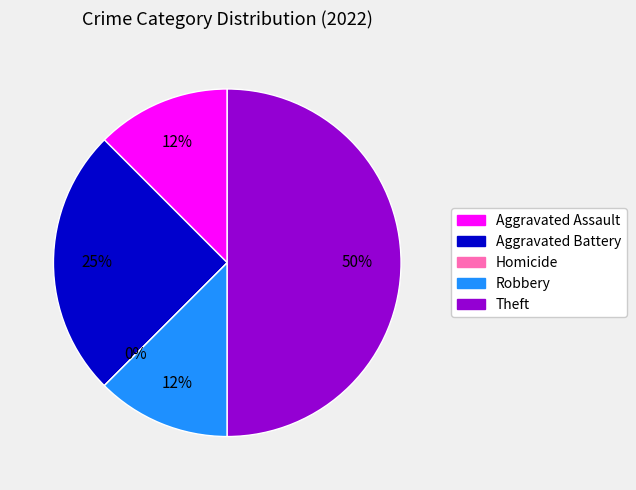

Is there any slice that represents more than half of the pie?

No